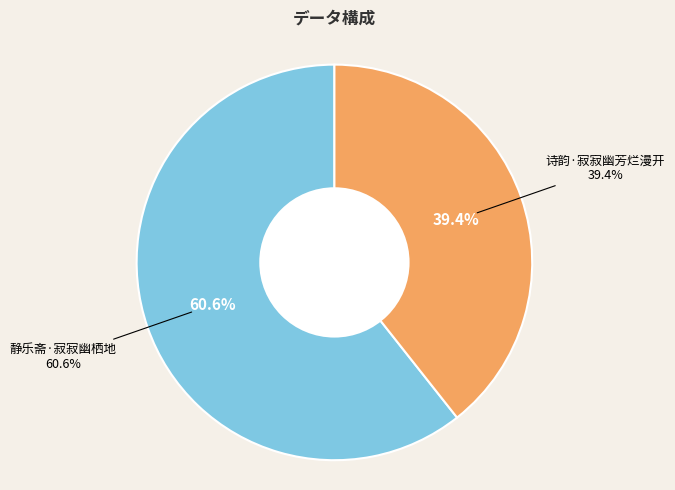

Which has a higher value, 静乐斋·寂寂幽栖地 or 诗韵·寂寂幽芳烂漫开?

静乐斋·寂寂幽栖地